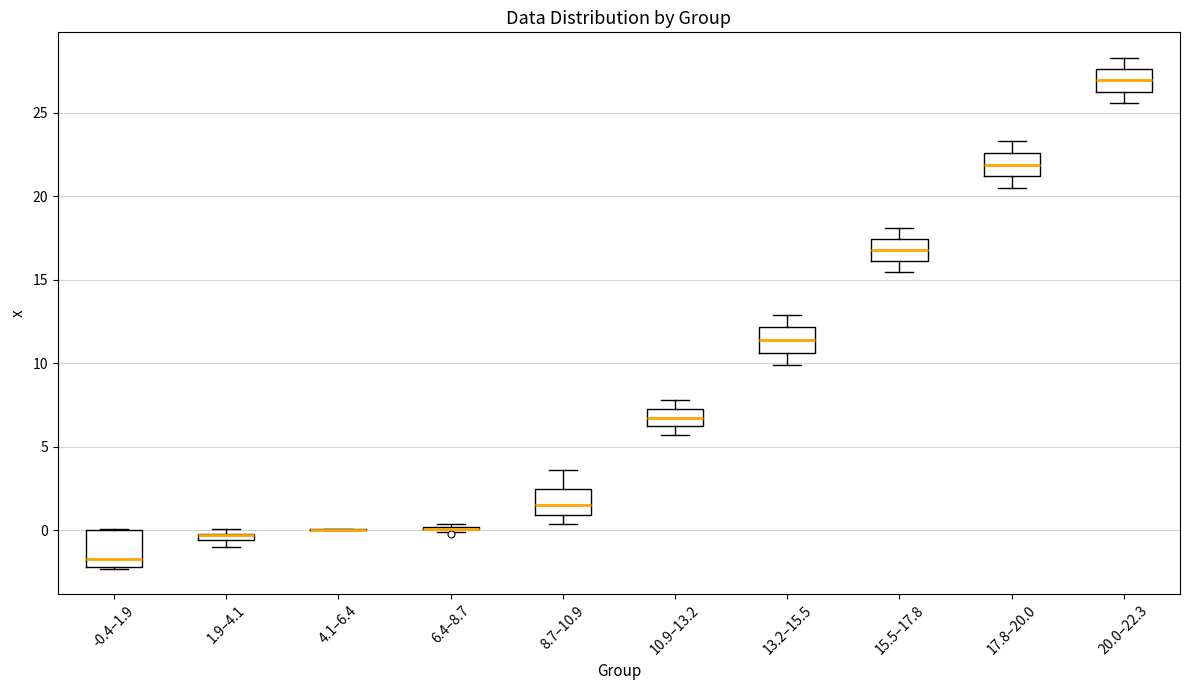

Which box is the tallest, from its lower edge to its upper edge?

-0.4–1.9